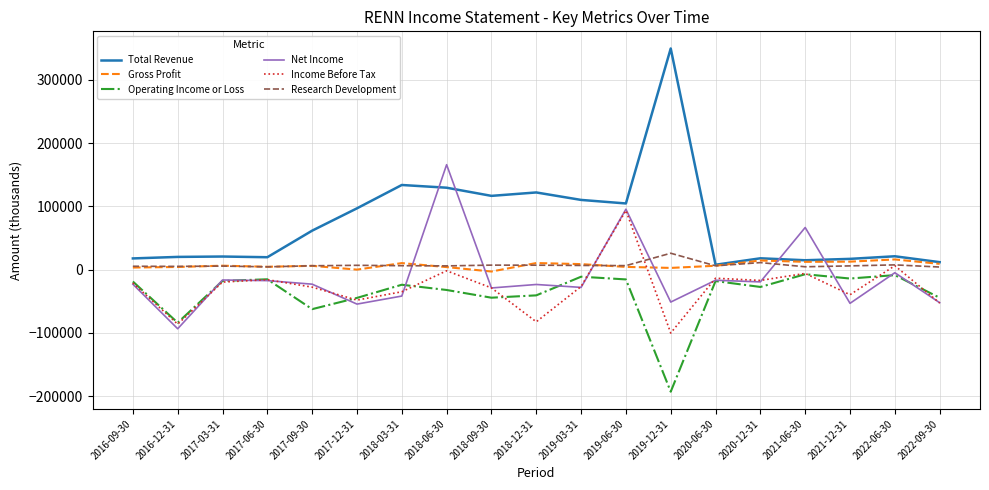

Which series has the largest total across all categories?

Total Revenue